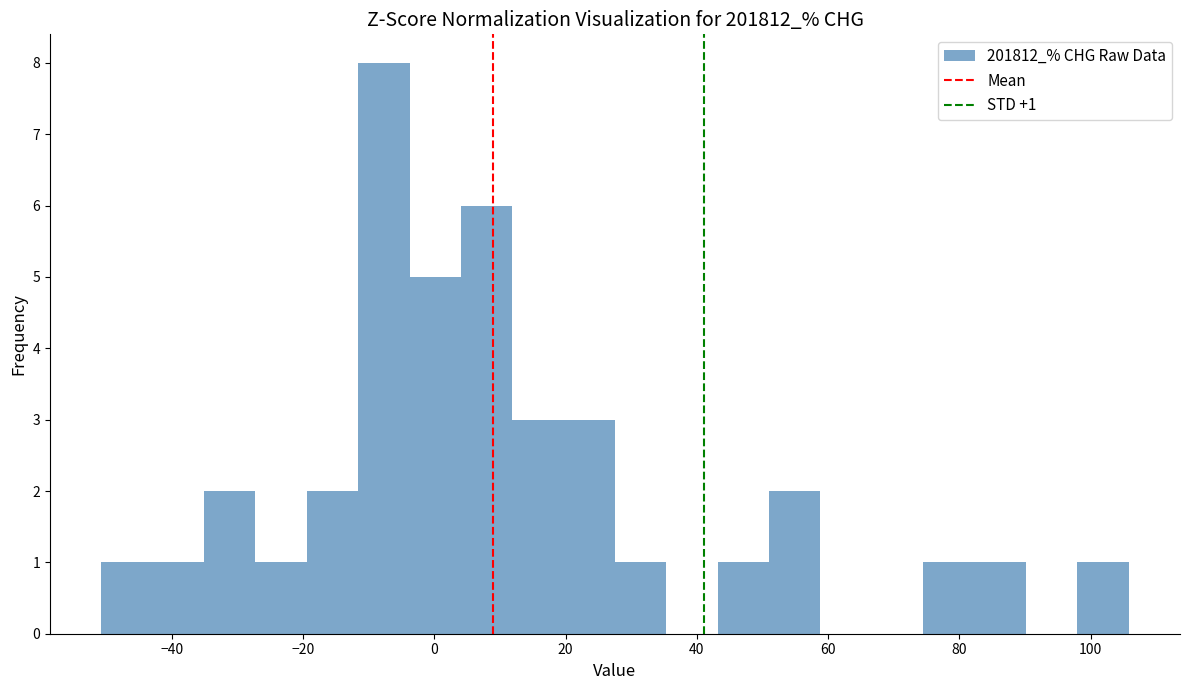

Read against the x-axis, roughly where is the centre of the tallest bar?

-8